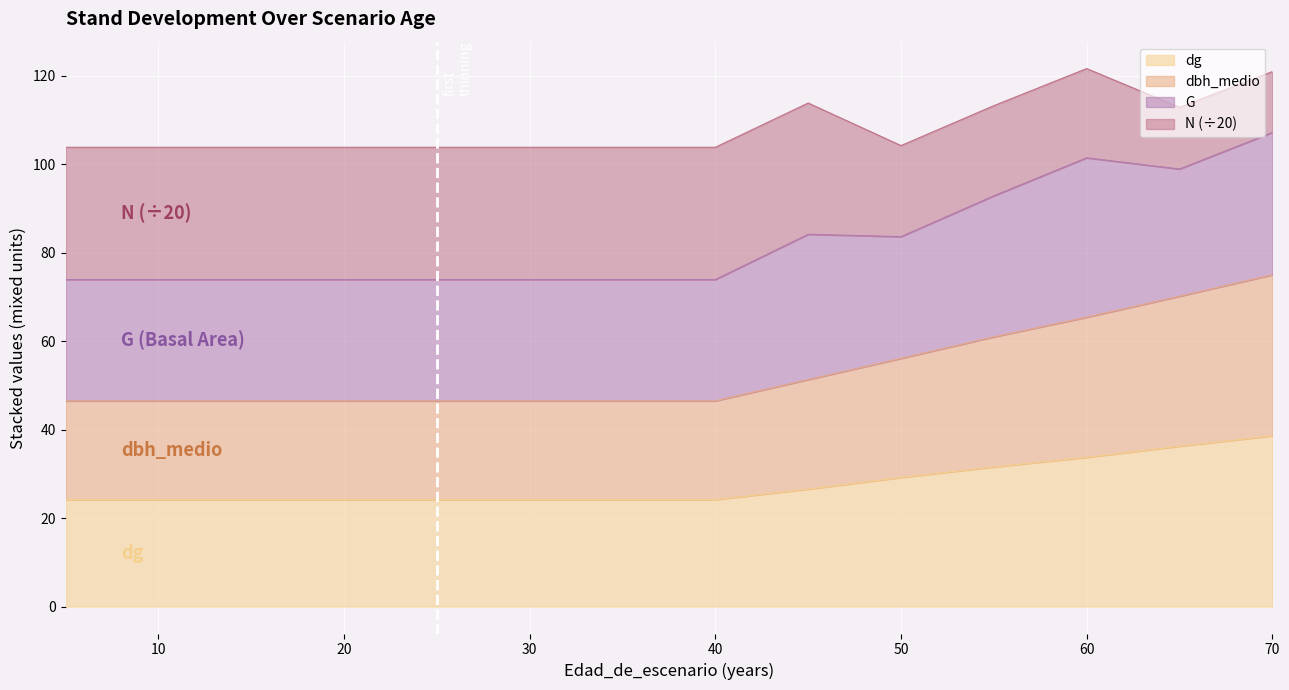

What is the sum of the dg values at 20 and 10?

48.3